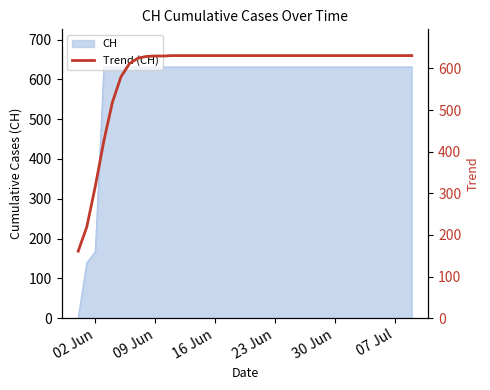

What is the minimum value shown in the chart?

161